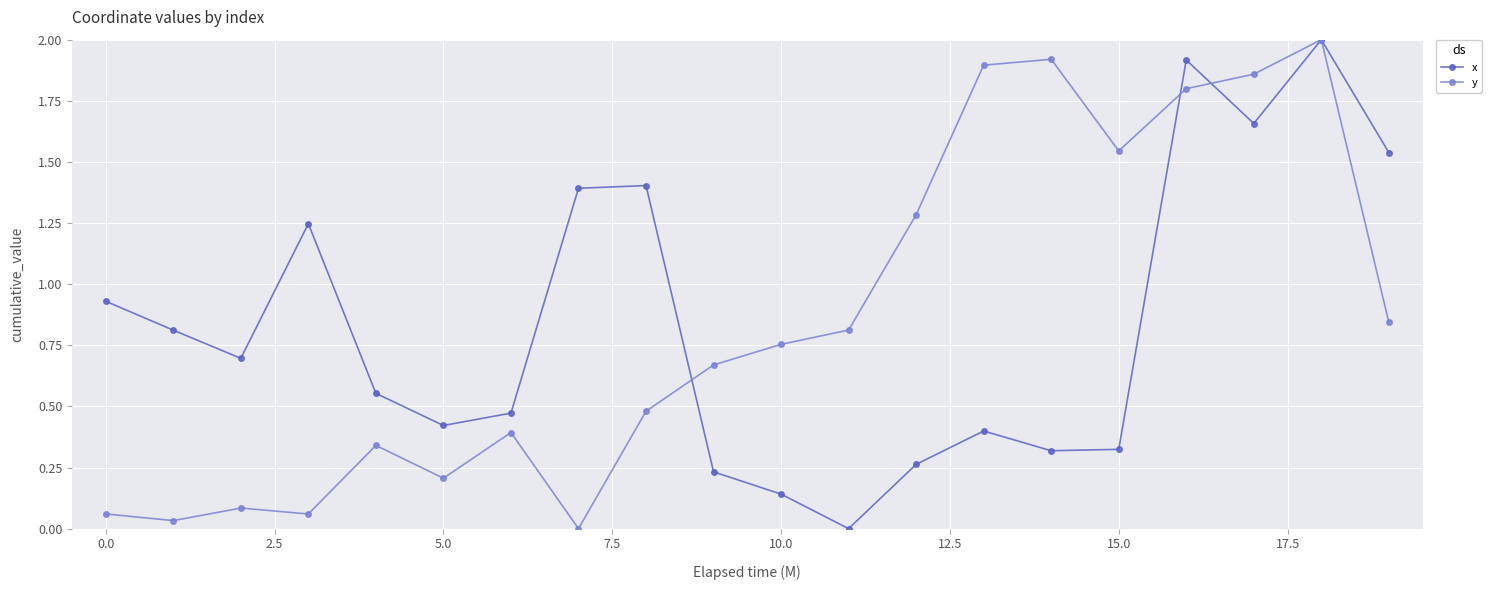

What is the highest value of the x series?

2.0